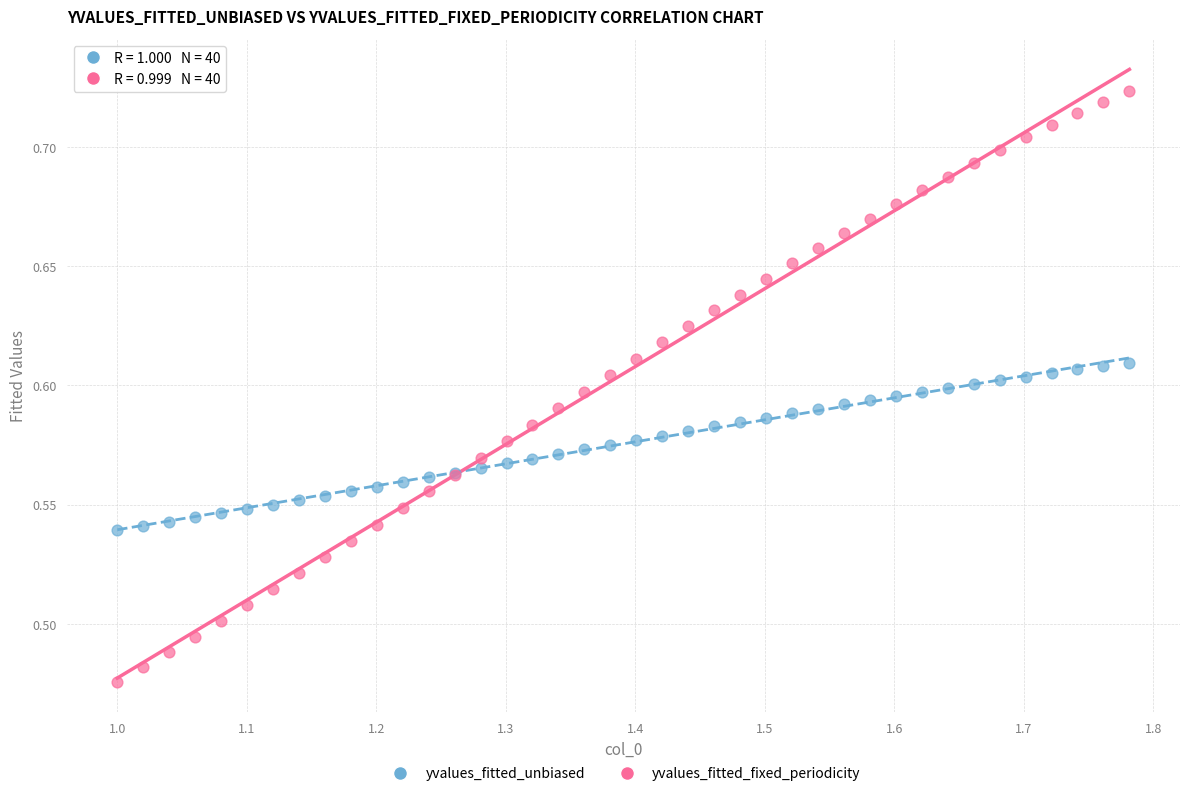

What are all the series names shown in the legend?

yvalues_fitted_unbiased, yvalues_fitted_fixed_periodicity